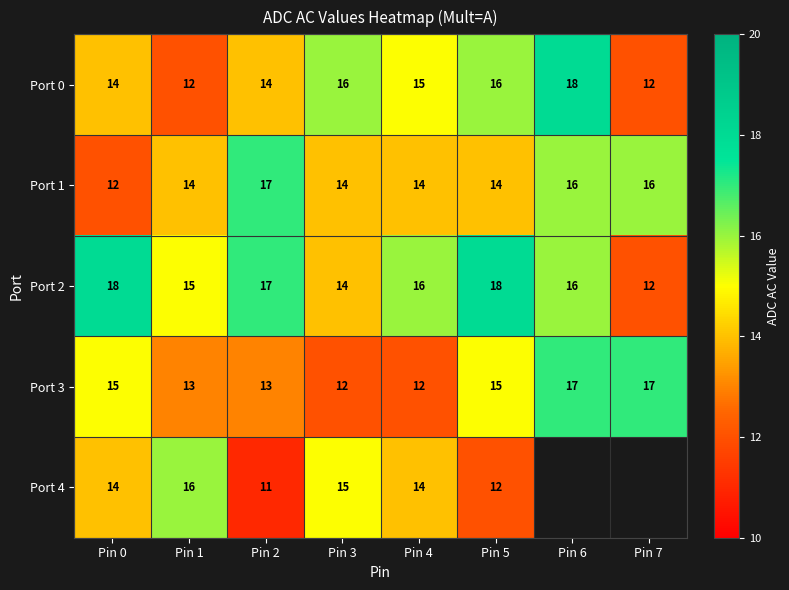

What is the sum of all Port 3 values?

114